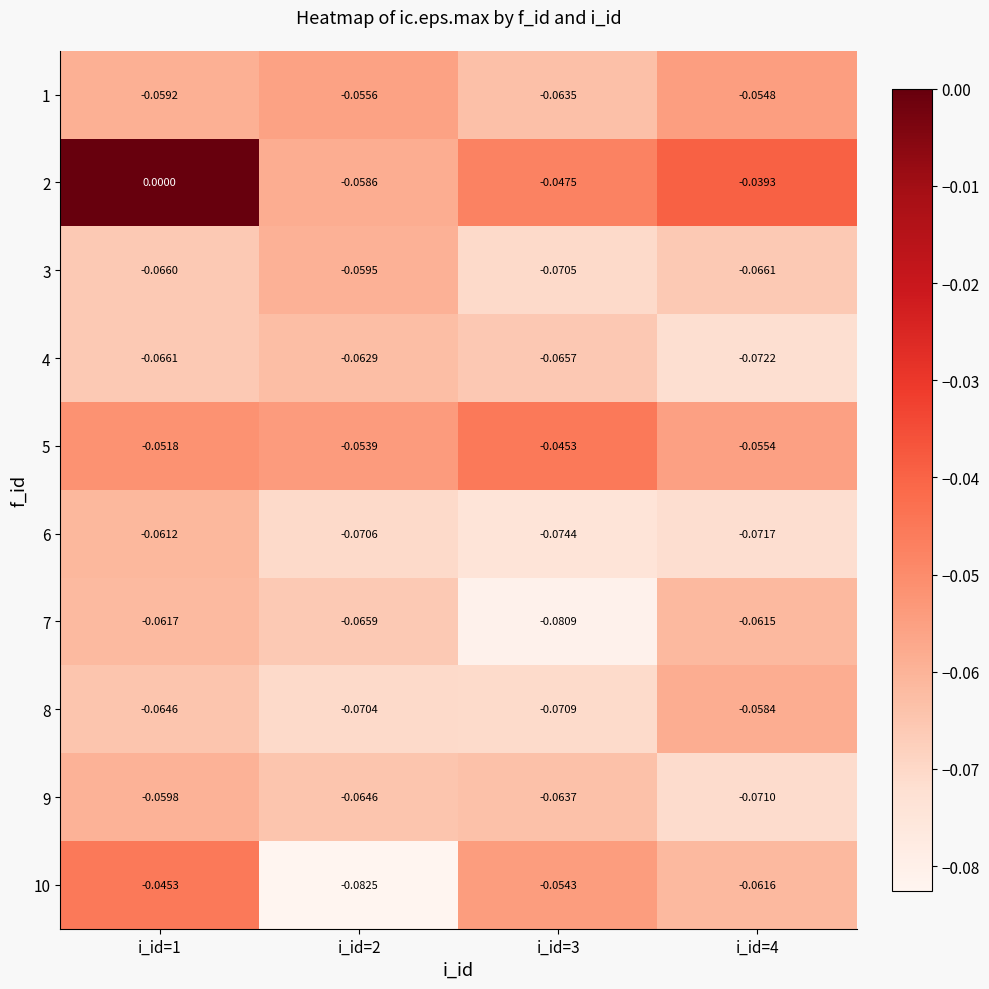

Is the value of 7 at i_id=1 greater than the value of 5 at i_id=2?

No